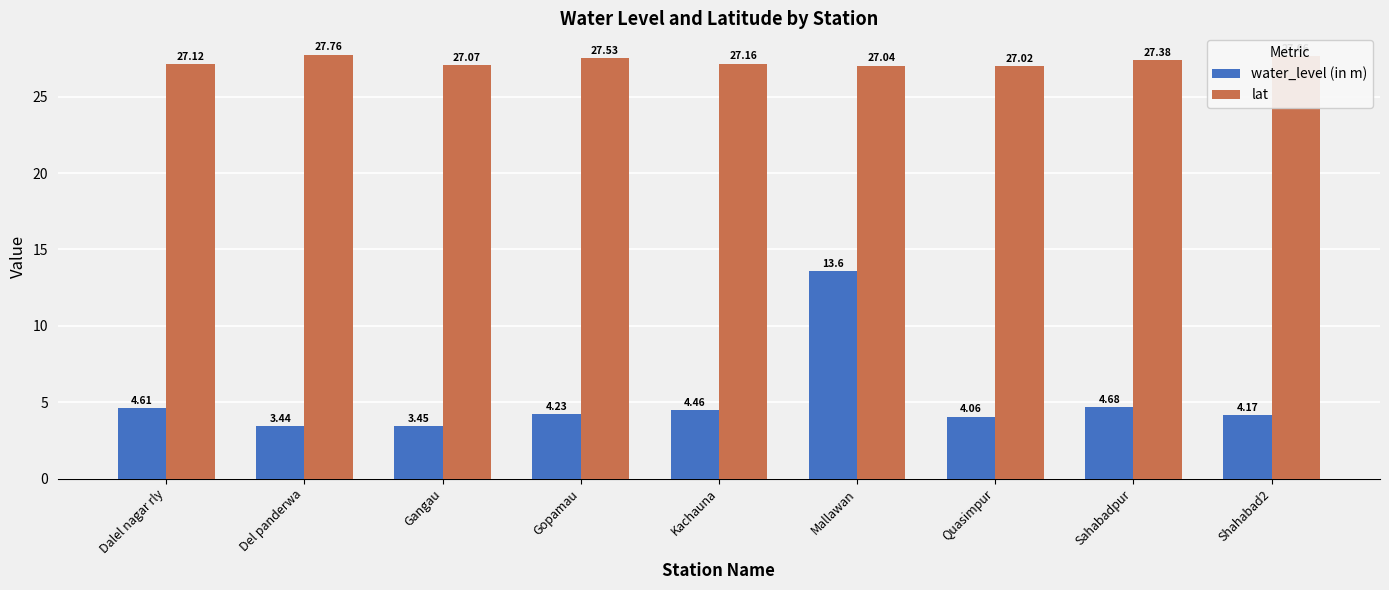

What is the spread (max minus min) of values at Quasimpur?

23.0